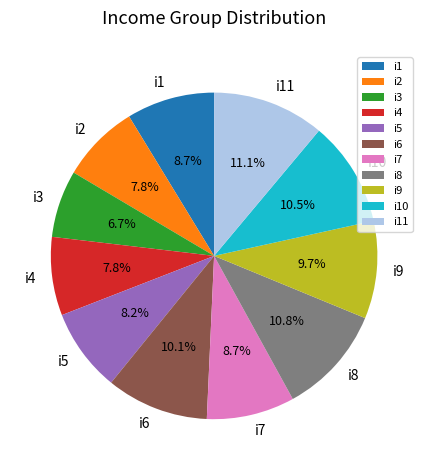

Is it true that i7 is 9% of the pie?

True